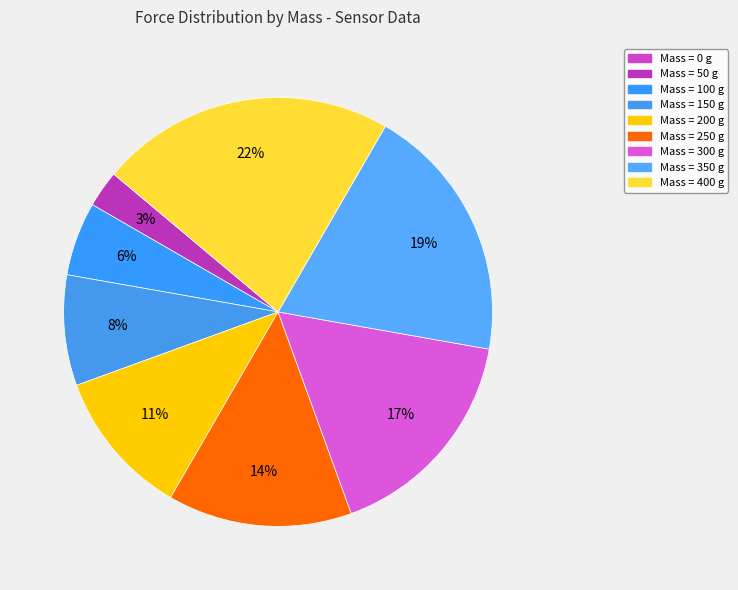

Is there any slice that represents more than half of the pie?

No